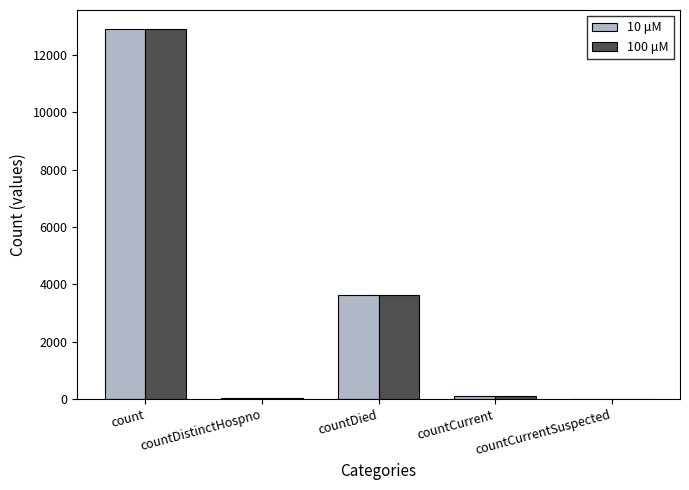

The 10 μM series shows -5939 at countCurrentSuspected. True or false?

False